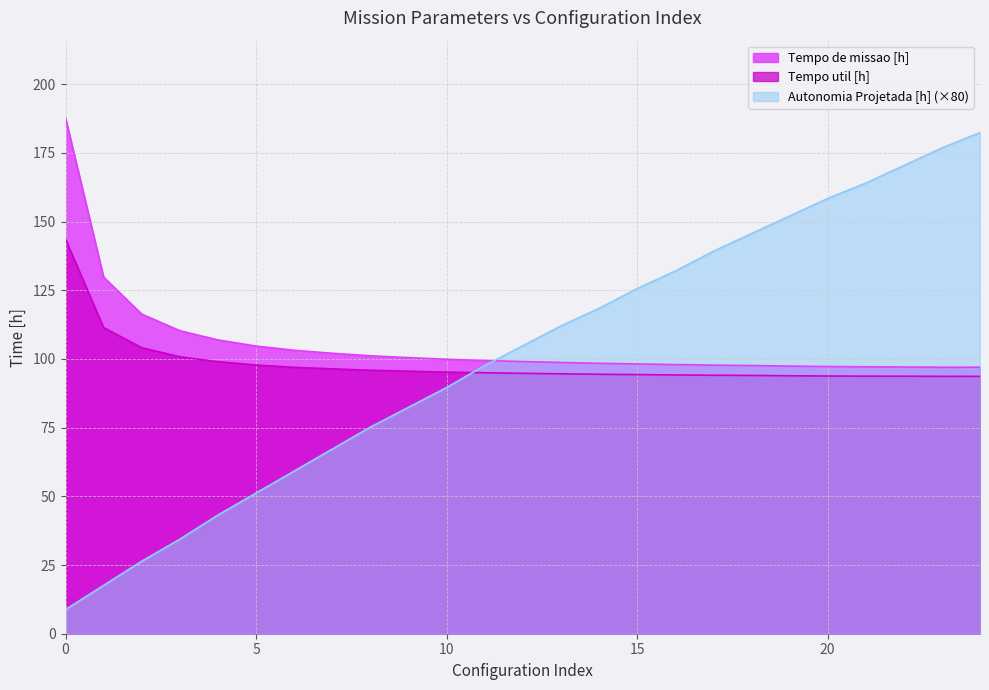

How many distinct data groups are displayed?

3